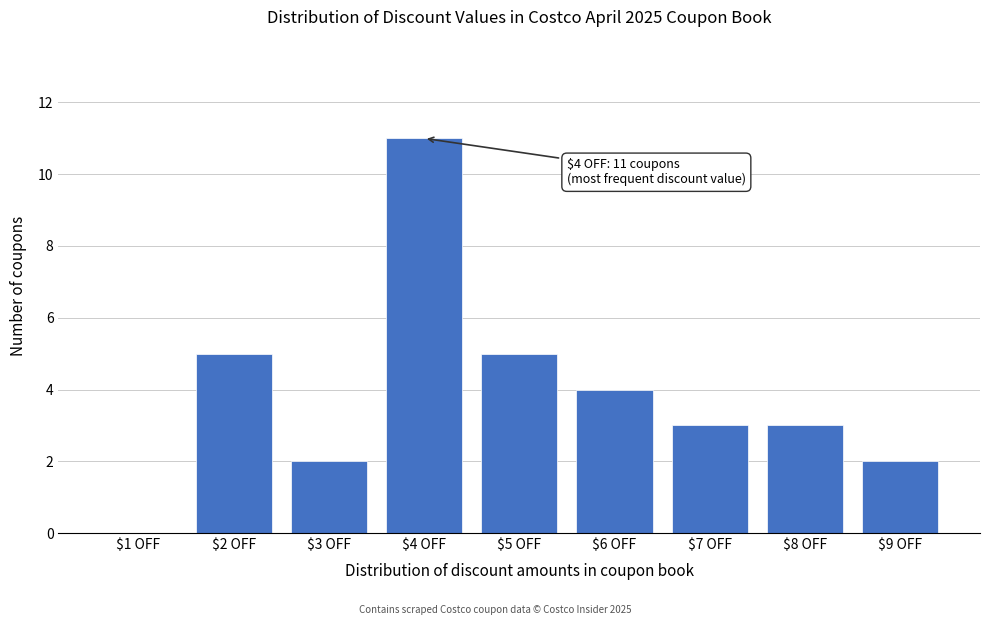

Which label corresponds to the largest value in the chart?

$4 OFF